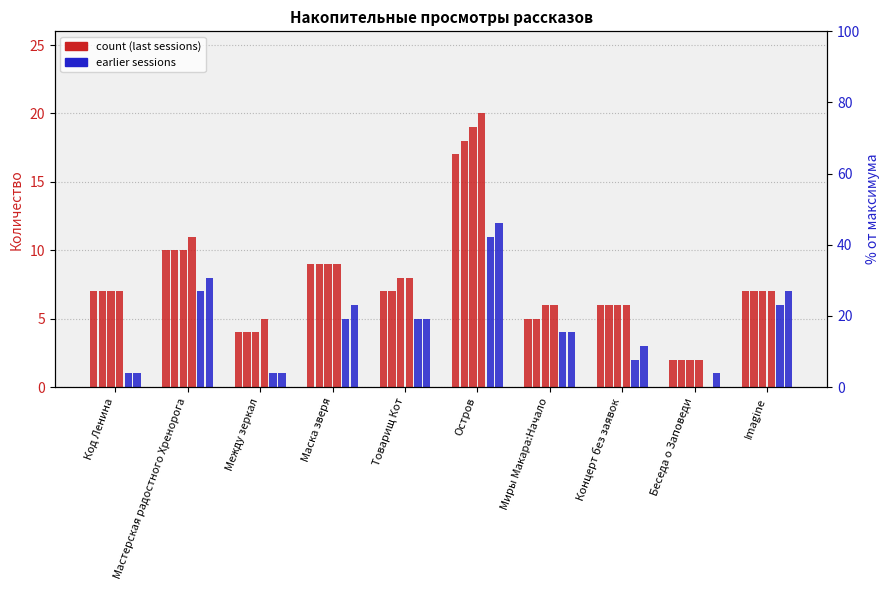

What is the lowest value of the 18.06 16:05 series?

2